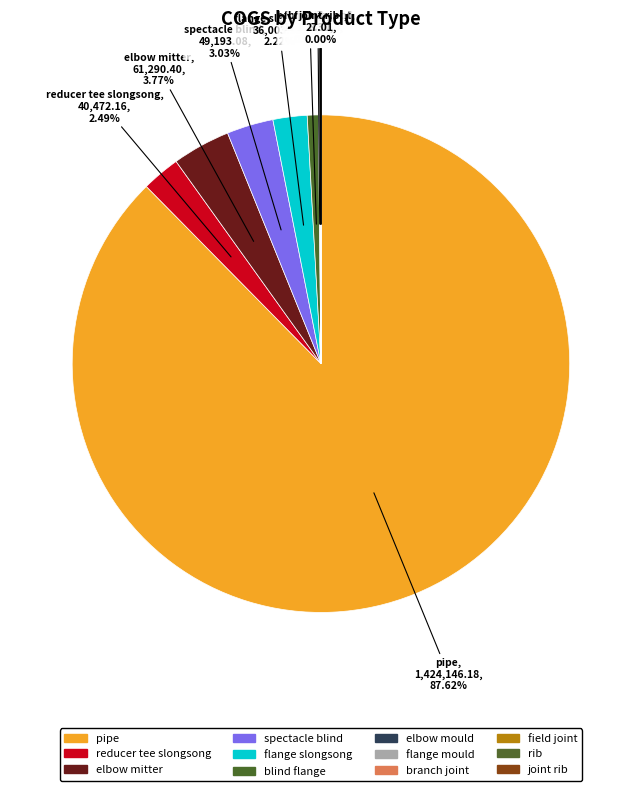

Is the sum of blind flange and joint rib greater than half?

No